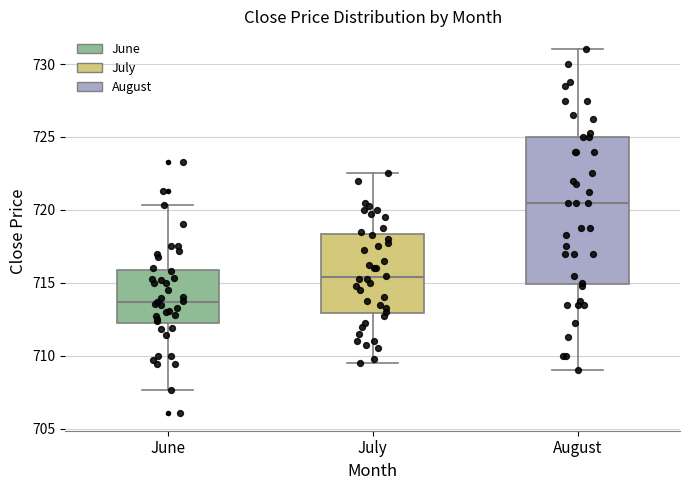

Where does the median line of the box for June sit on the y-axis? The values are not printed on the chart, so give them approximately, as read against the axis.

713.5